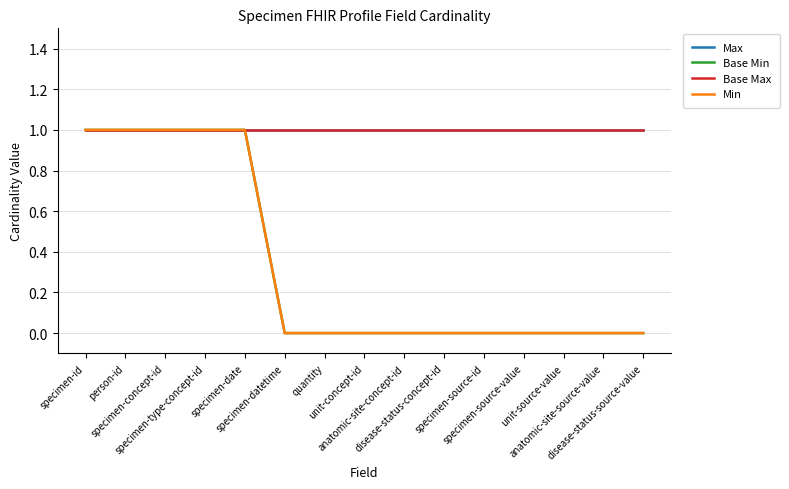

How many lines are shown in the chart?

4